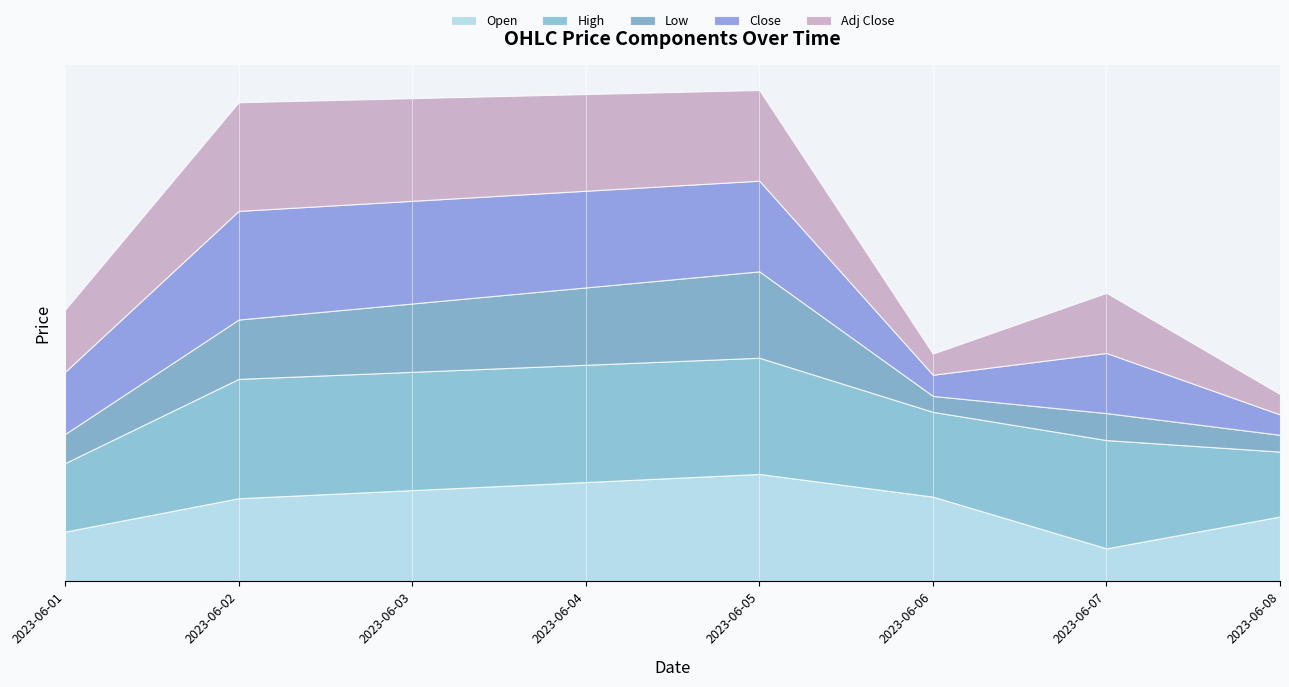

What is the sum of the Close values at 2023-06-08 and 2023-06-06?

720.0